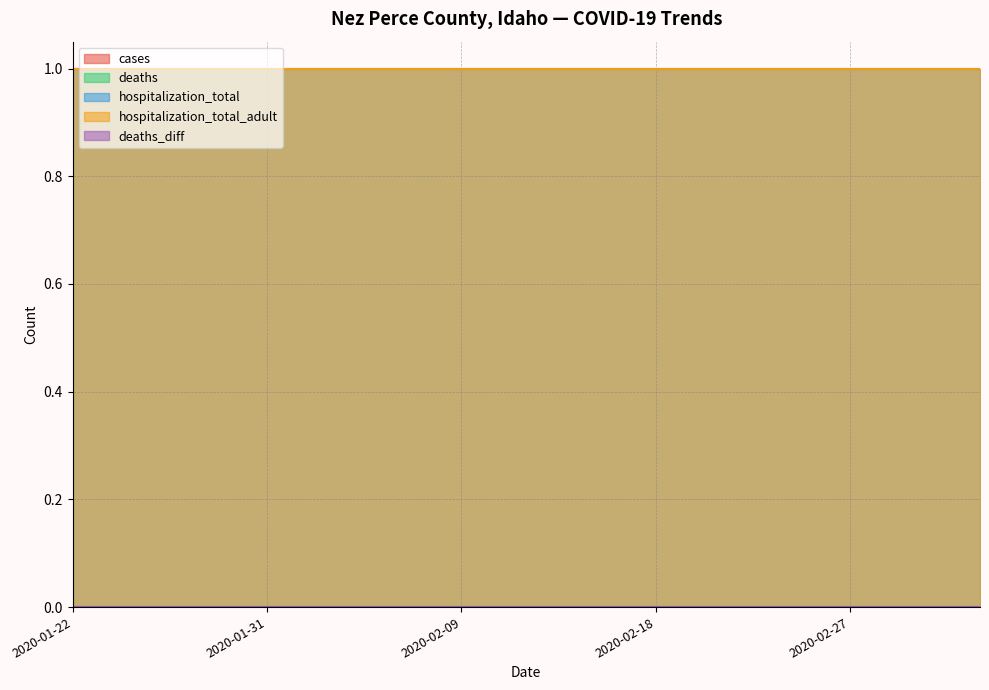

Rank the series at 2020-02-15 from lowest to highest value.

cases, deaths, deaths_diff, hospitalization_total, hospitalization_total_adult